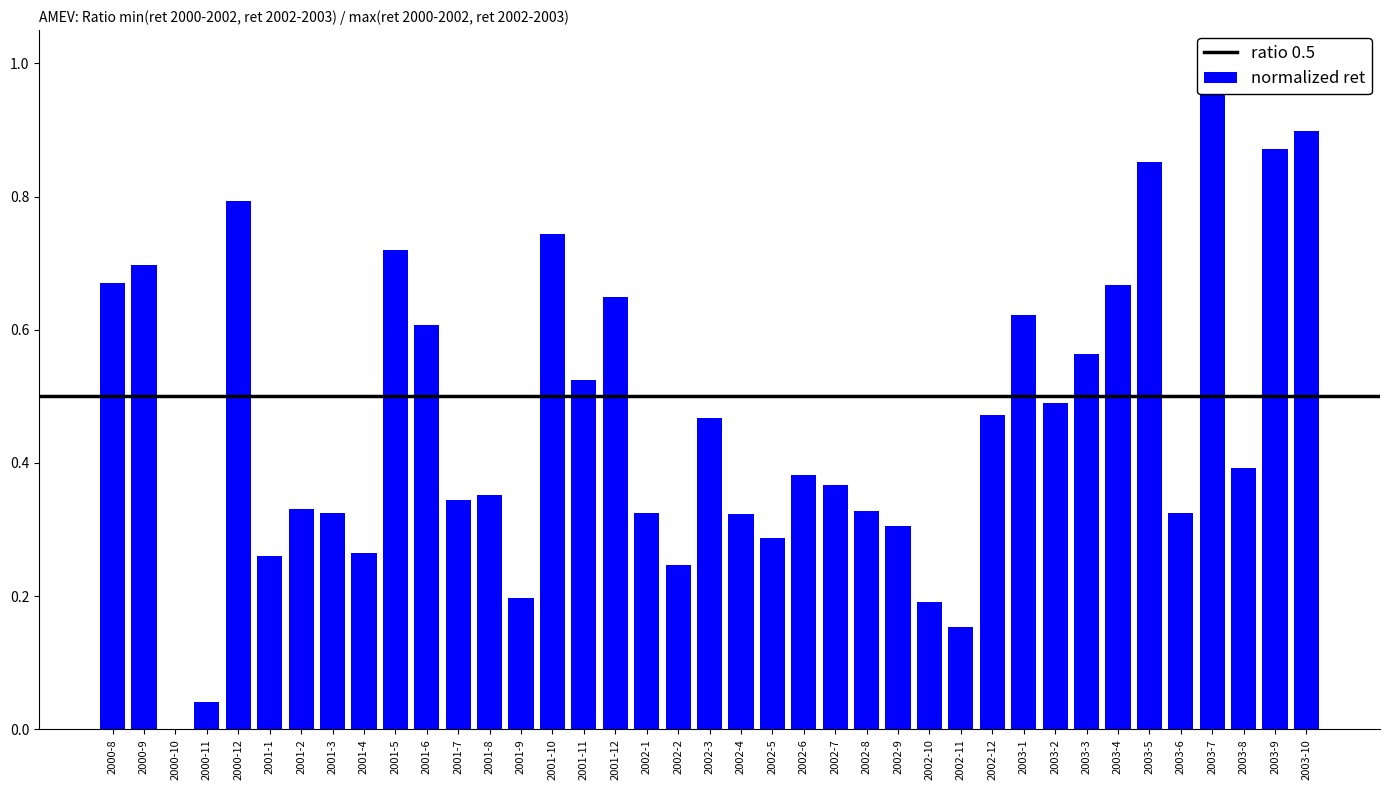

Reading left to right, transcribe all the data shown in this chart.

2000-8=0.7	2000-9=0.7	2000-10=0.0	2000-11=0.0	2000-12=0.8	2001-1=0.3	2001-2=0.3	2001-3=0.3	2001-4=0.3	2001-5=0.7	2001-6=0.6	2001-7=0.3	2001-8=0.4	2001-9=0.2	2001-10=0.7	2001-11=0.5	2001-12=0.6	2002-1=0.3	2002-2=0.2	2002-3=0.5	2002-4=0.3	2002-5=0.3	2002-6=0.4	2002-7=0.4	2002-8=0.3	2002-9=0.3	2002-10=0.2	2002-11=0.2	2002-12=0.5	2003-1=0.6	2003-2=0.5	2003-3=0.6	2003-4=0.7	2003-5=0.9	2003-6=0.3	2003-7=1.0	2003-8=0.4	2003-9=0.9	2003-10=0.9